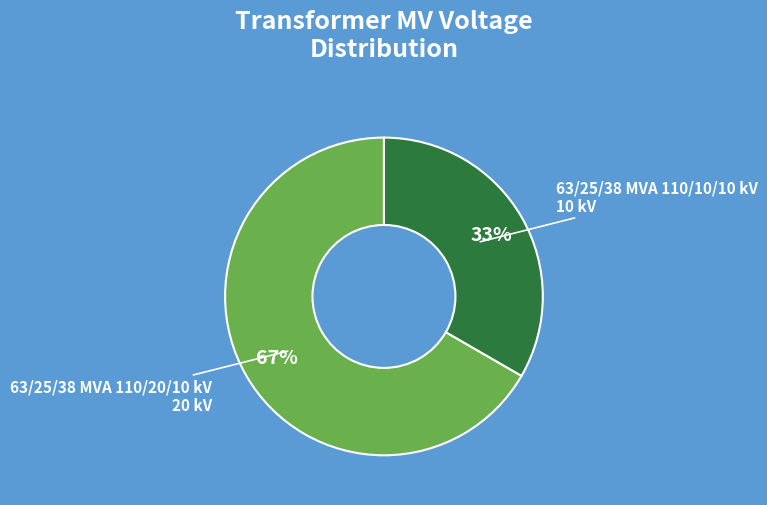

Is there any slice that represents more than half of the pie?

Yes